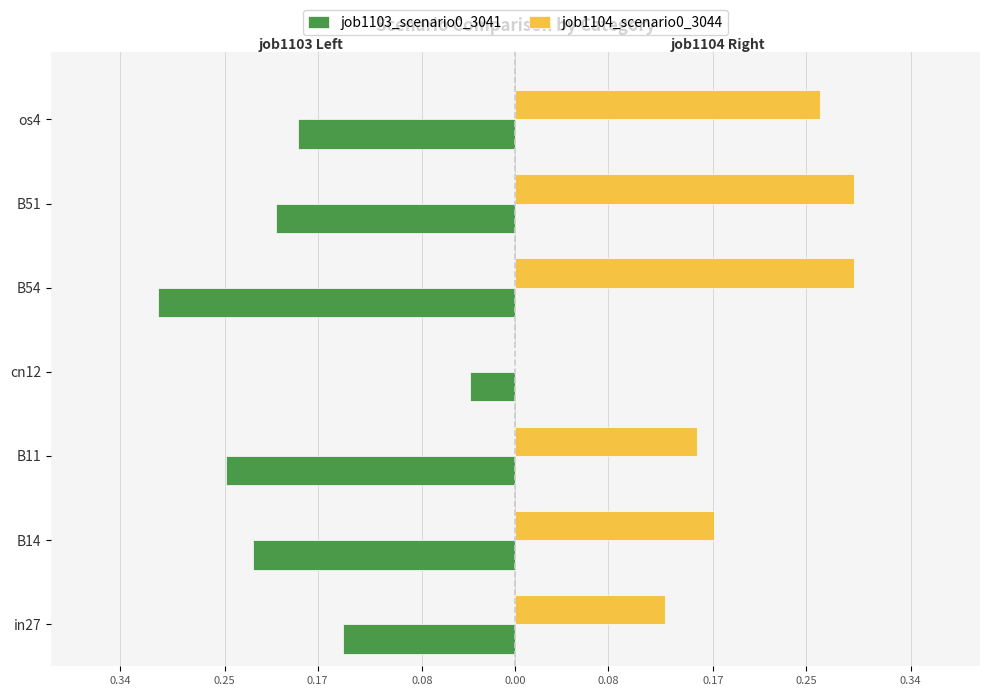

What is the sum of all job1104_scenario0_3044 values?

1.3